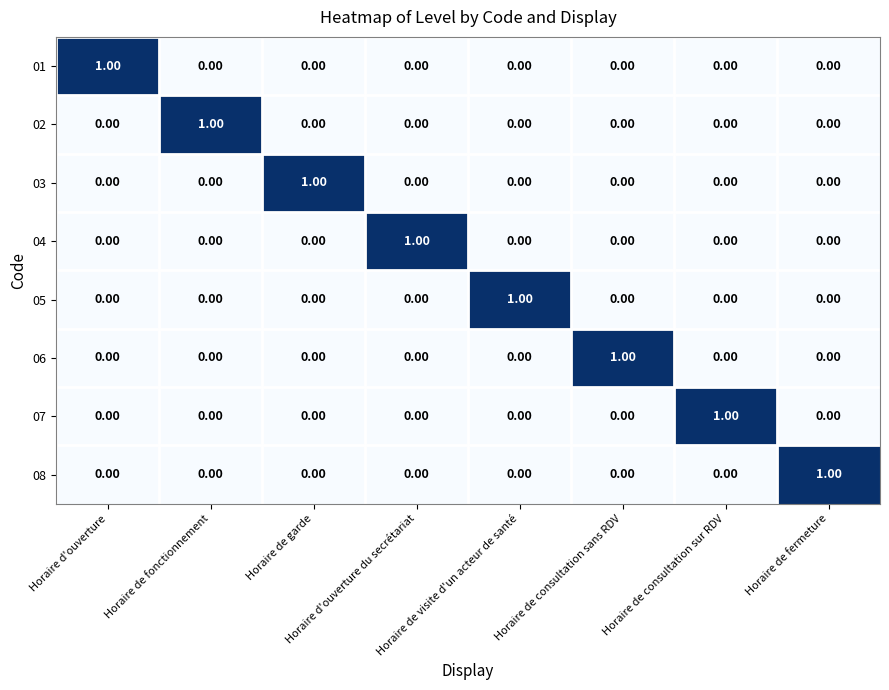

At how many categories does at least one series exceed 0?

8